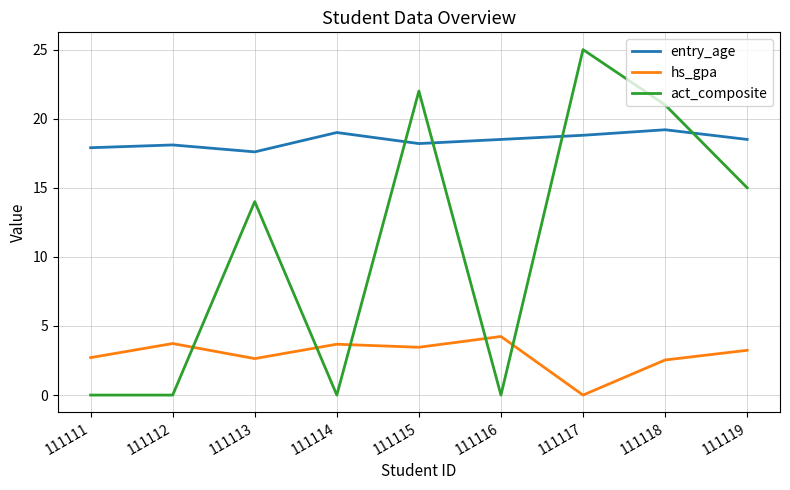

What is the total value across all series at 111111?

20.6